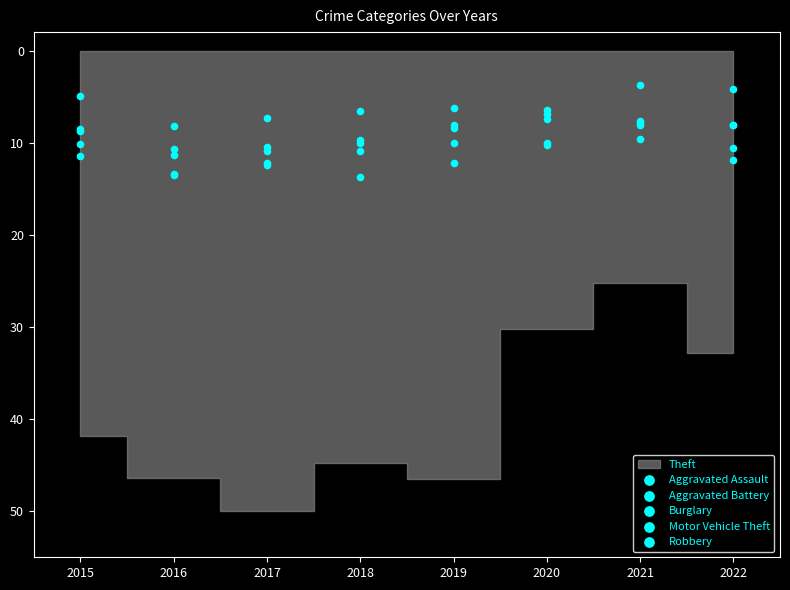

Which series contains the highest Y value?

Motor Vehicle Theft